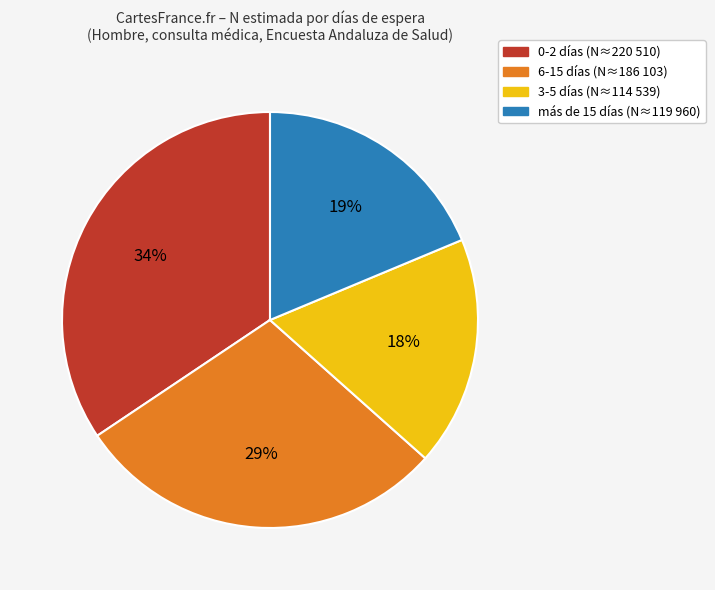

Rank the categories by value from lowest to highest.

3-5, más de 15, 6-15, 0-2